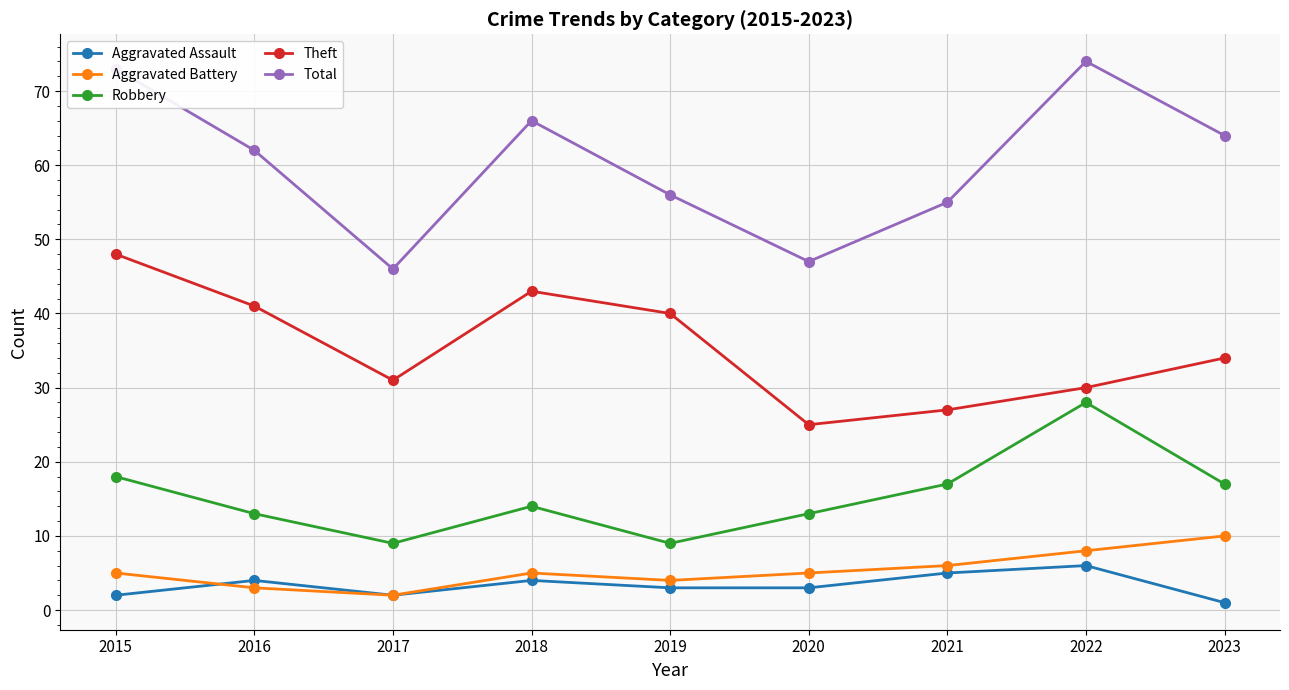

At which label does Aggravated Battery reach its peak?

2023